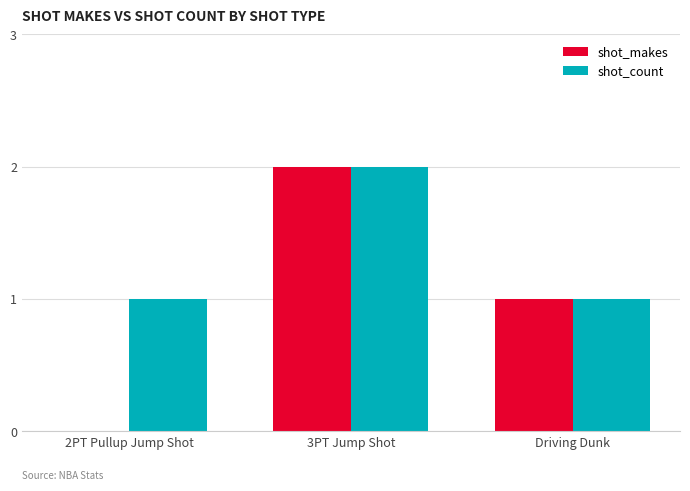

Which series has the largest range (max minus min)?

shot_makes